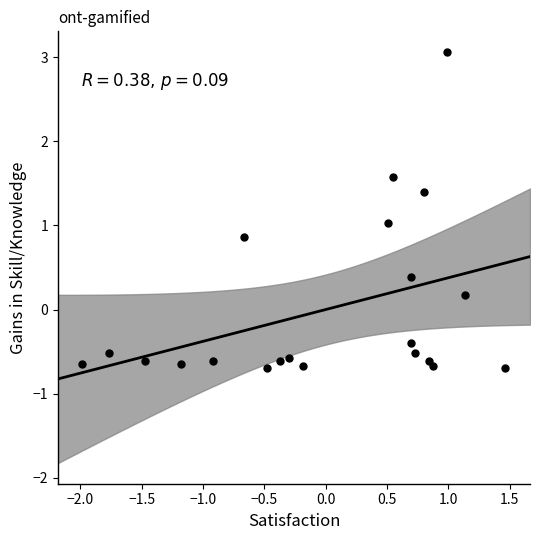

What is the range of Y values (max minus min)?

3.8